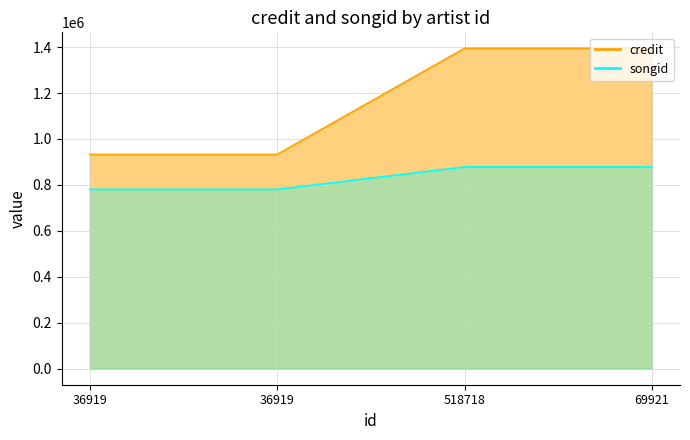

True or false: songid has more than 1 points higher than both neighbors.

False